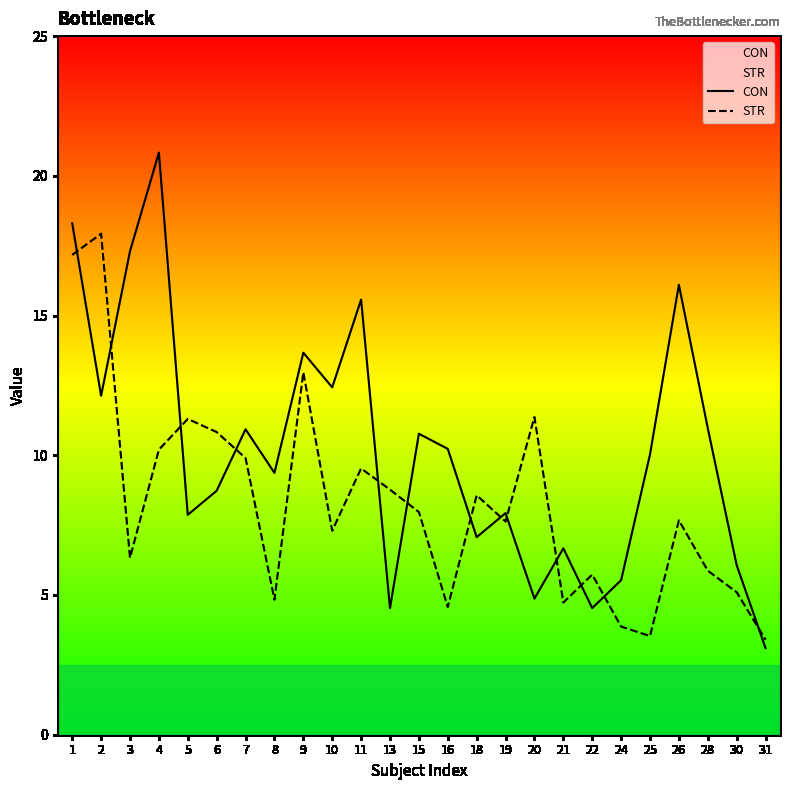

At 19, list the series in order from largest to smallest.

CON, STR